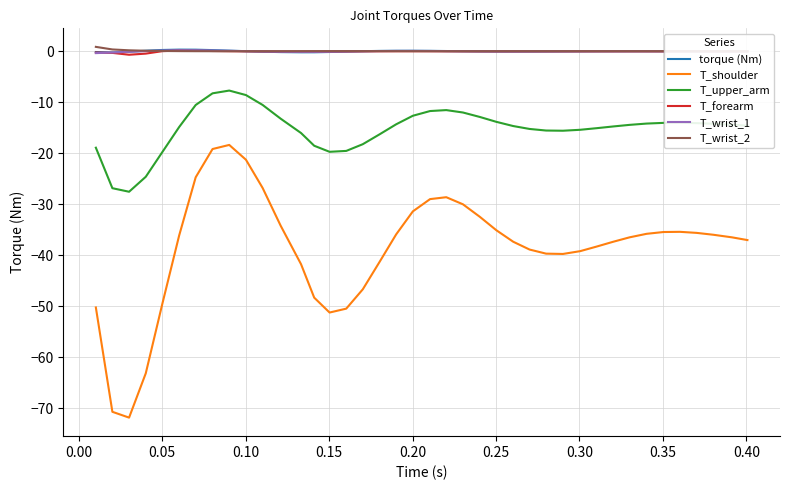

True or false: T_wrist_1 and T_shoulder intersect in this chart.

False